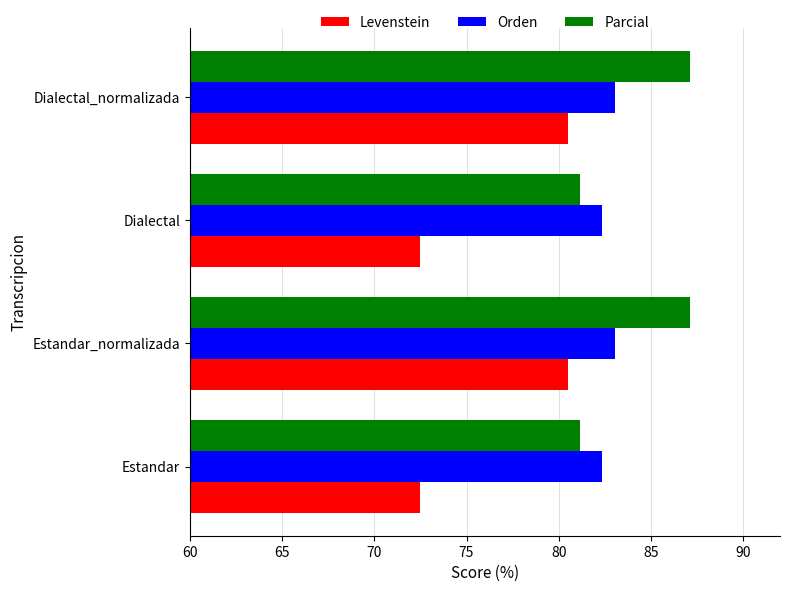

Which series has the largest range (max minus min)?

Levenstein